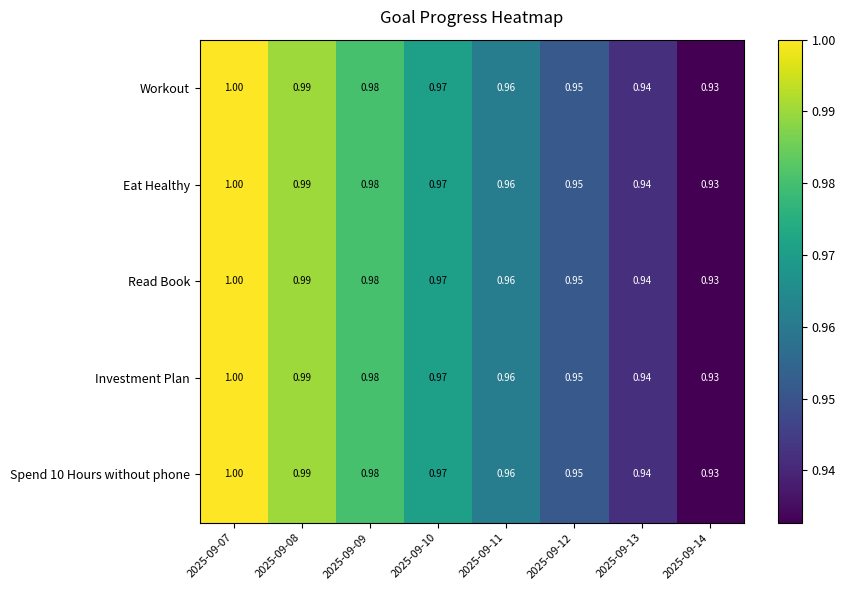

Is the value of Spend 10 Hours without phone at 2025-09-07 greater than the value of Read Book at 2025-09-13?

Yes